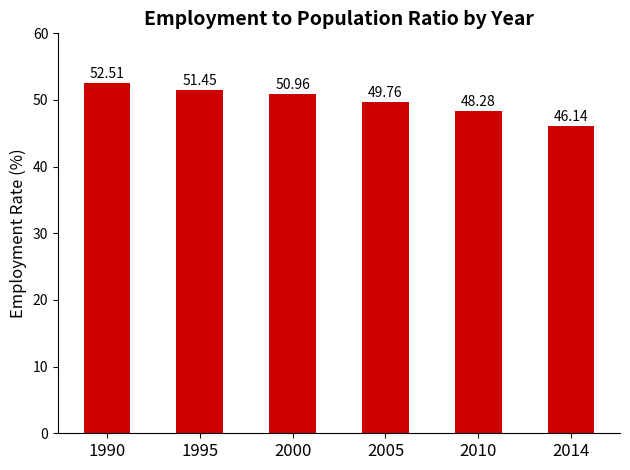

Which label corresponds to the largest value in the chart?

1990